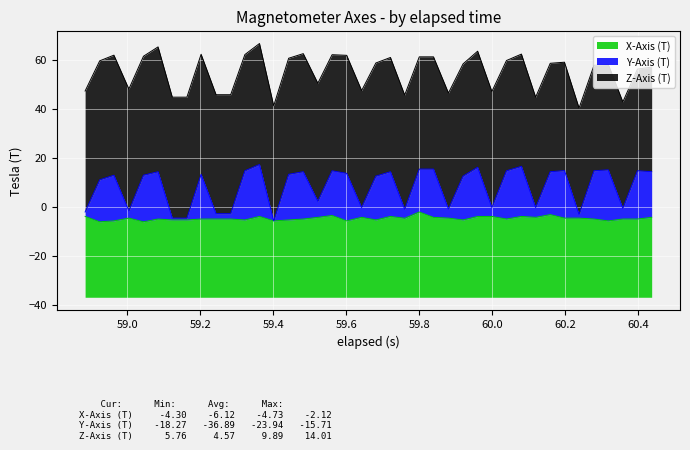

How many interior local valleys does the Y-Axis (T) series have?

10